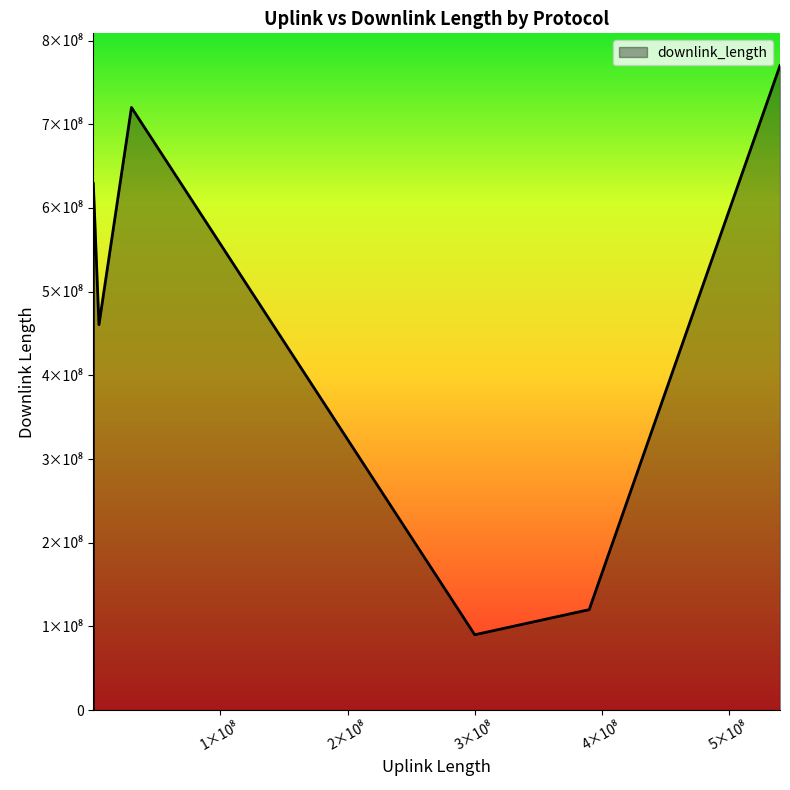

Does the chart display data point markers on the line(s)?

No